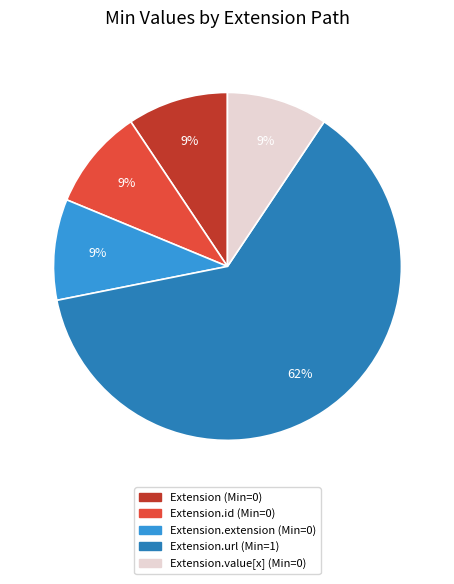

To the nearest percent, what is the average slice percentage?

20%